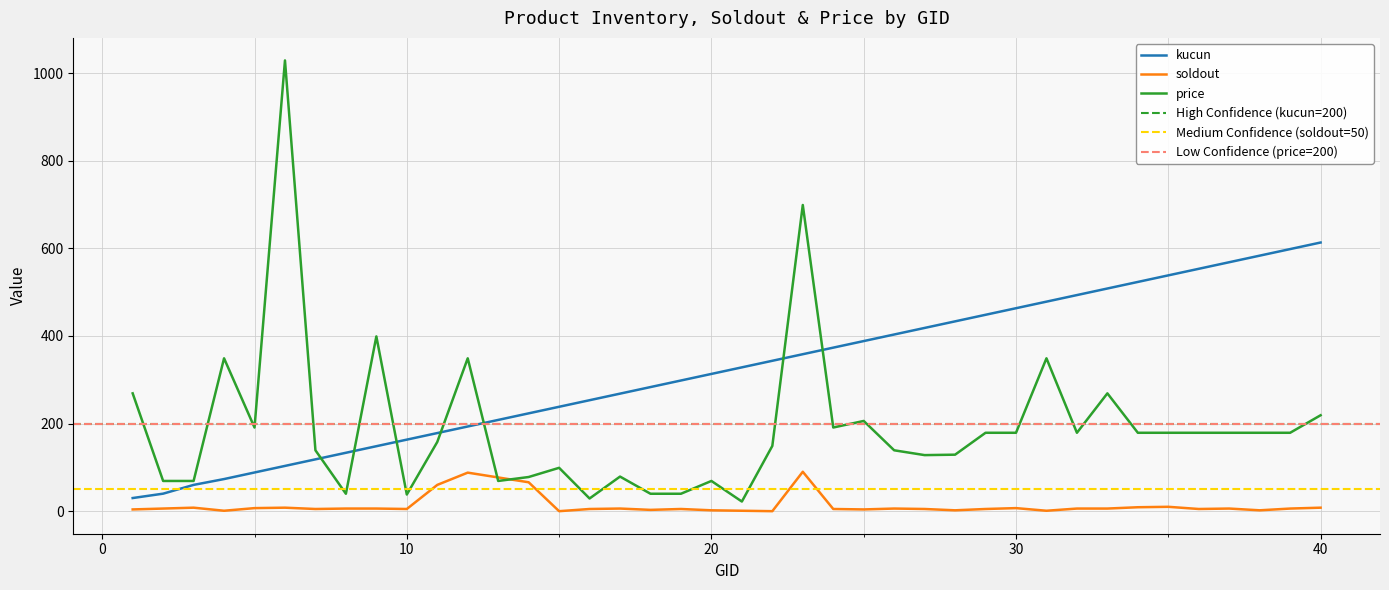

Is it true that soldout equals 7.1 at 36?

False